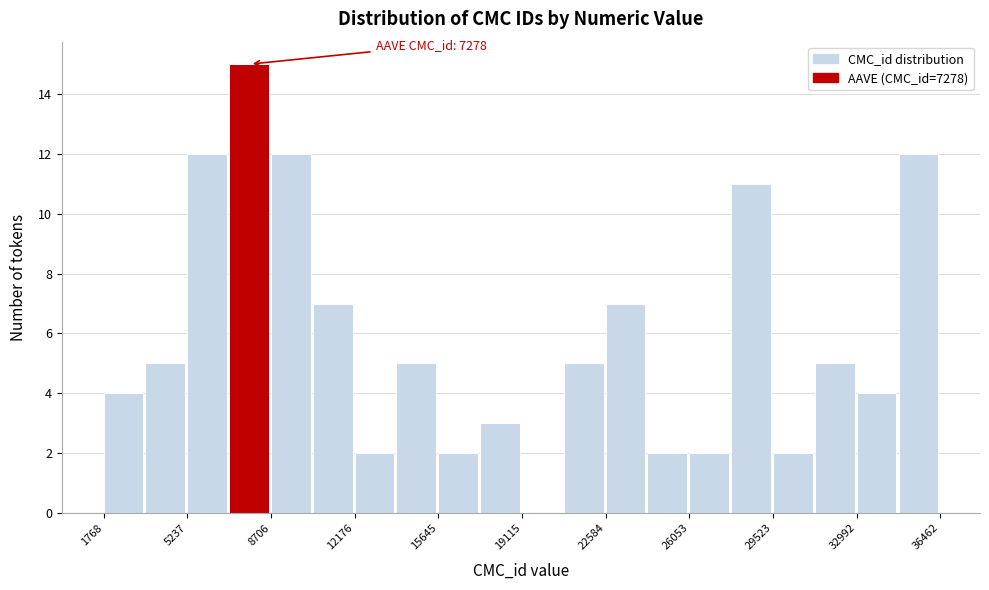

Read against the x-axis, roughly where is the centre of the tallest bar?

8000